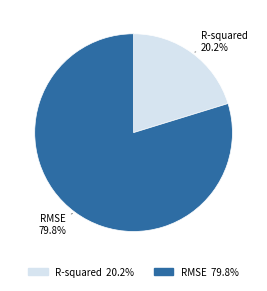

Which category has the smallest portion of the pie?

R-squared